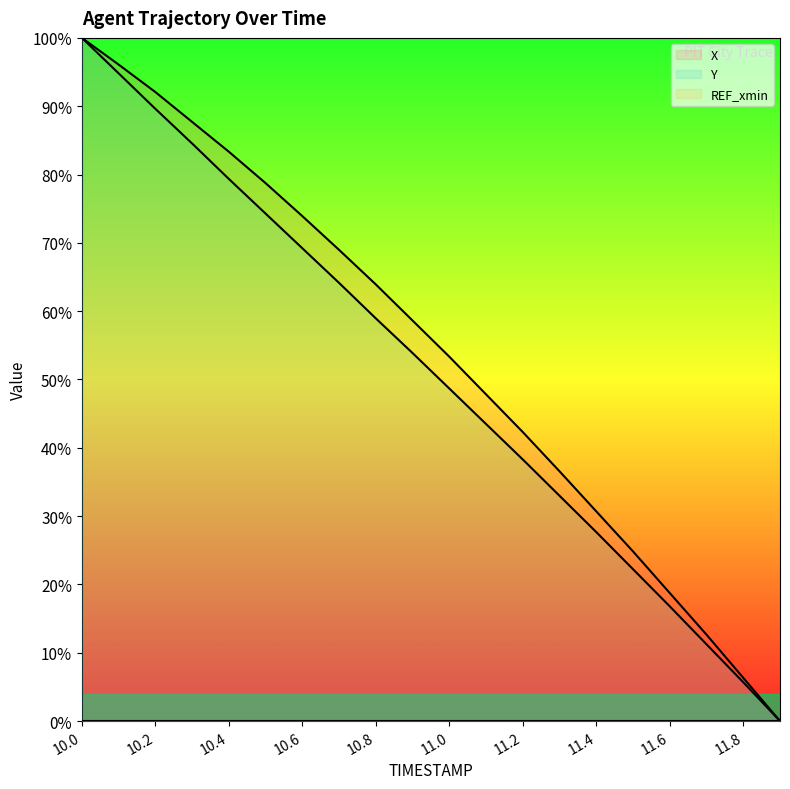

How many lines are shown in the chart?

3